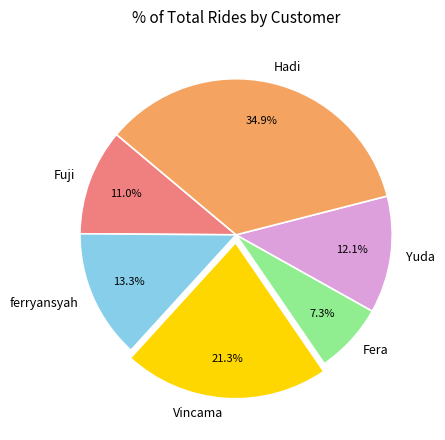

Do Vincama and Fera together represent more than half of the pie?

No